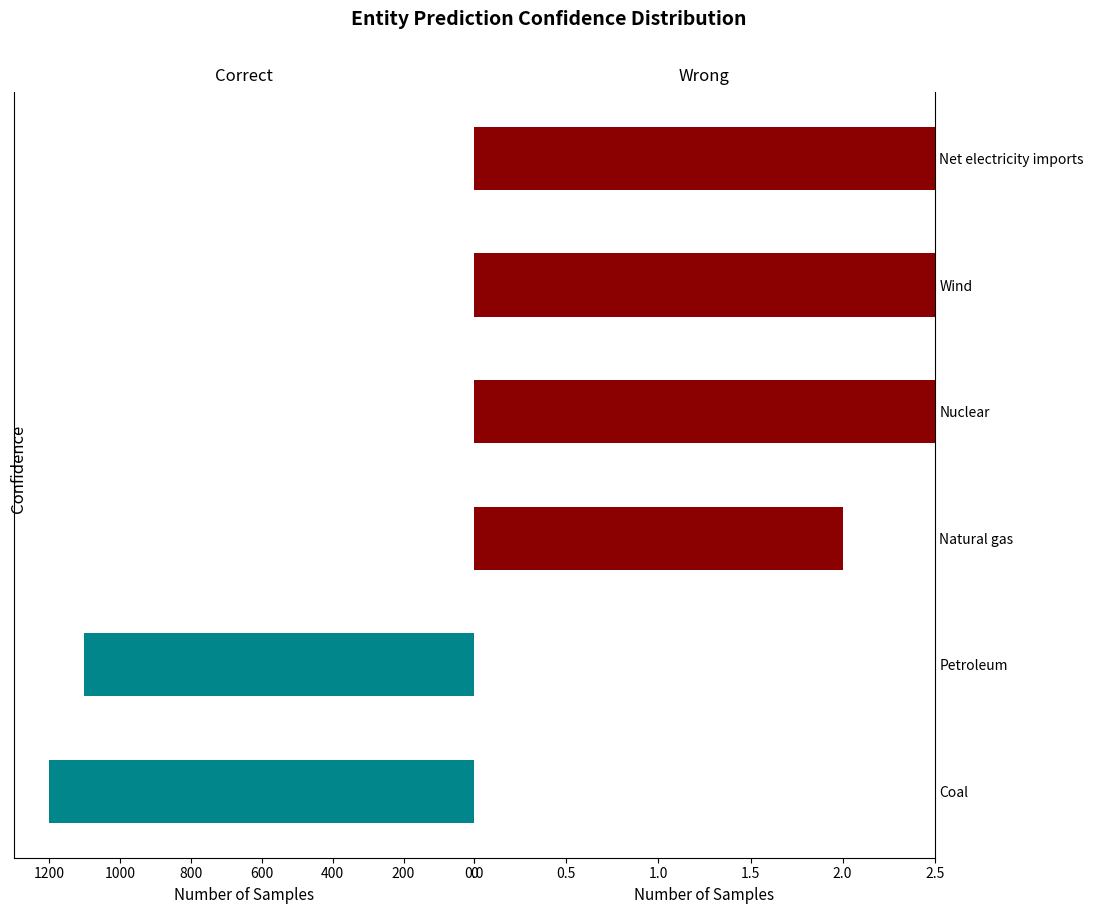

Are the bars horizontal?

Yes